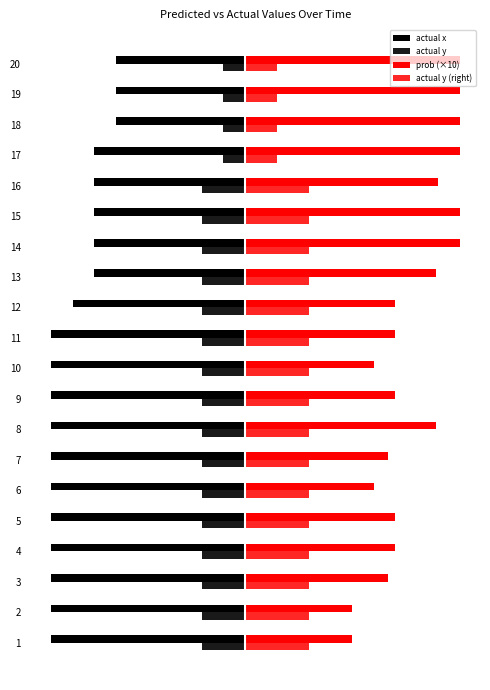

At which label does actual y reach its peak?

17